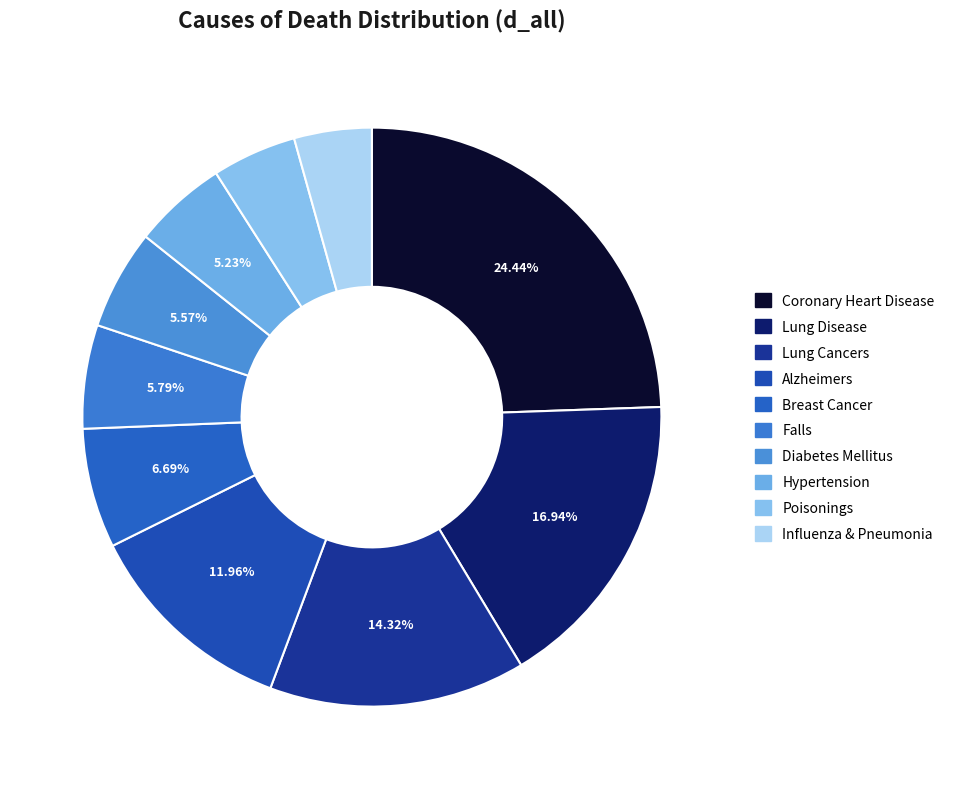

Which slice is the smallest?

Influenza & Pneumonia